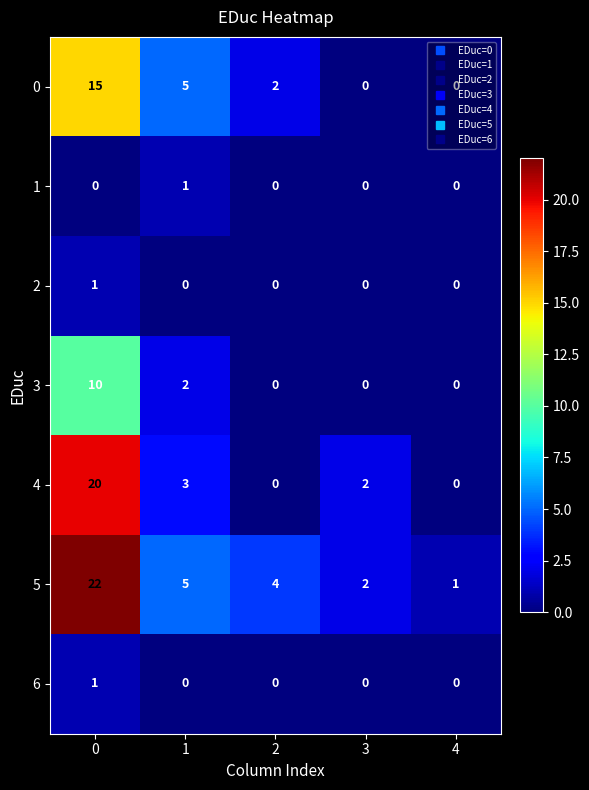

What is the difference between the highest and lowest values at 0?

22